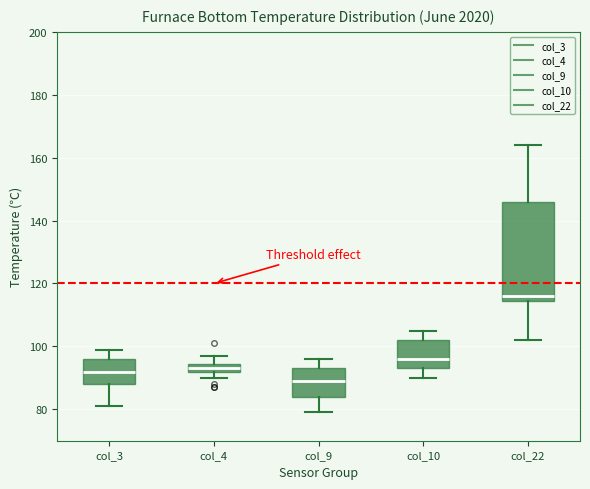

Where is the upper edge of the box for col_4 on the y-axis? The values are not printed on the chart, so give them approximately, as read against the axis.

94